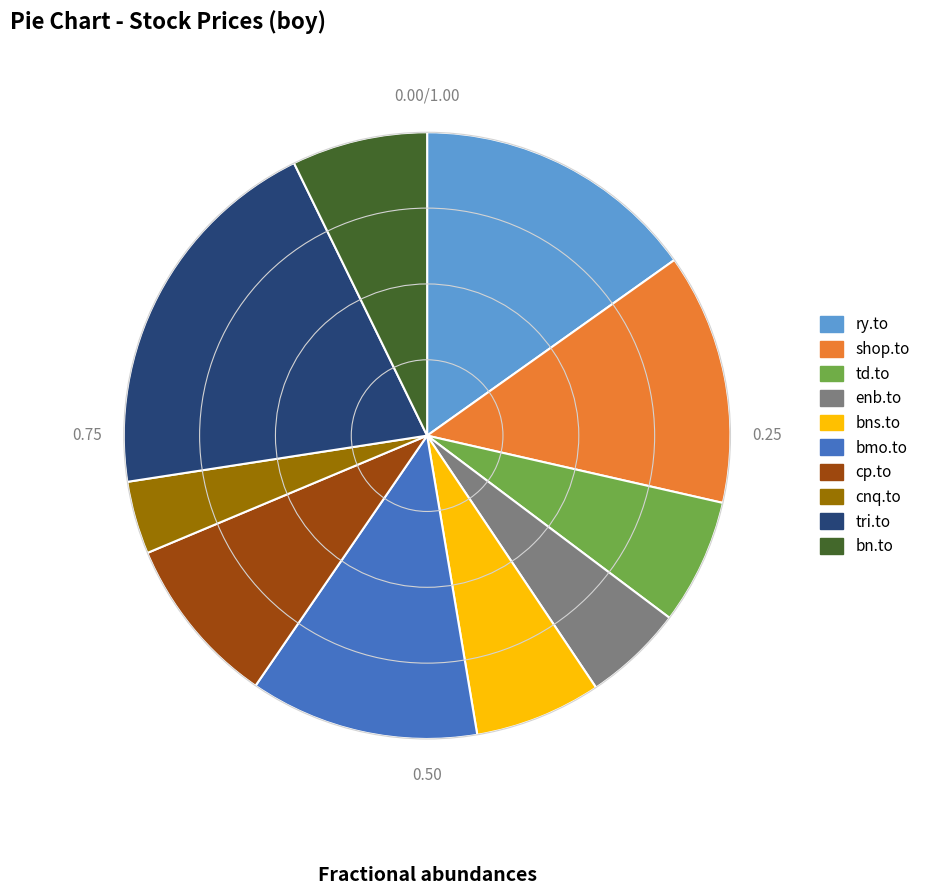

Is the sum of enb.to and bns.to greater than half?

No